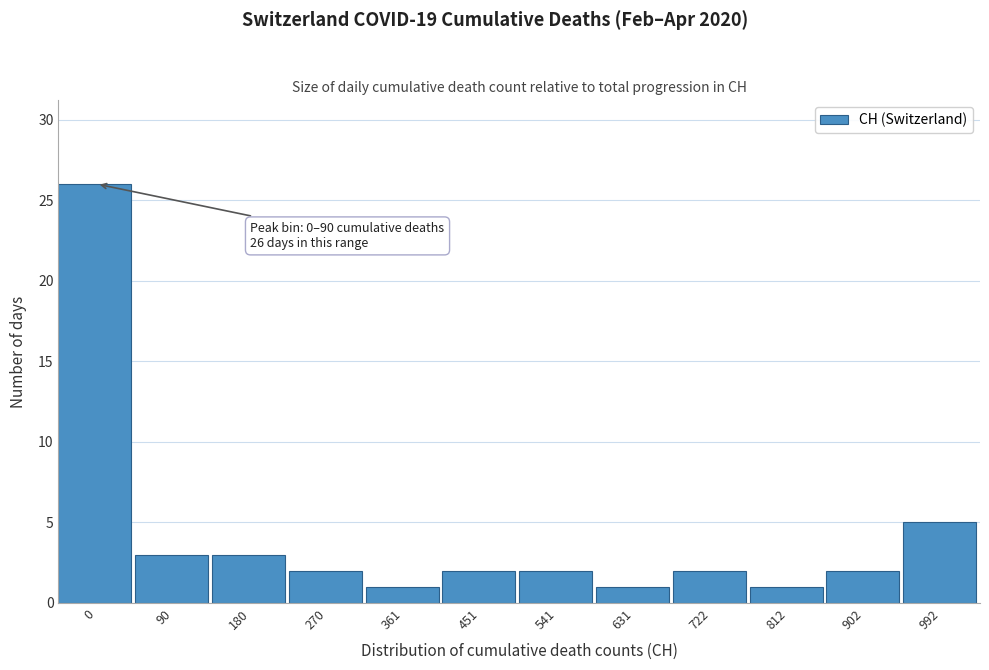

Reading left to right, extract all data points from this chart.

26	3	3	2	1	2	2	1	2	1	2	5